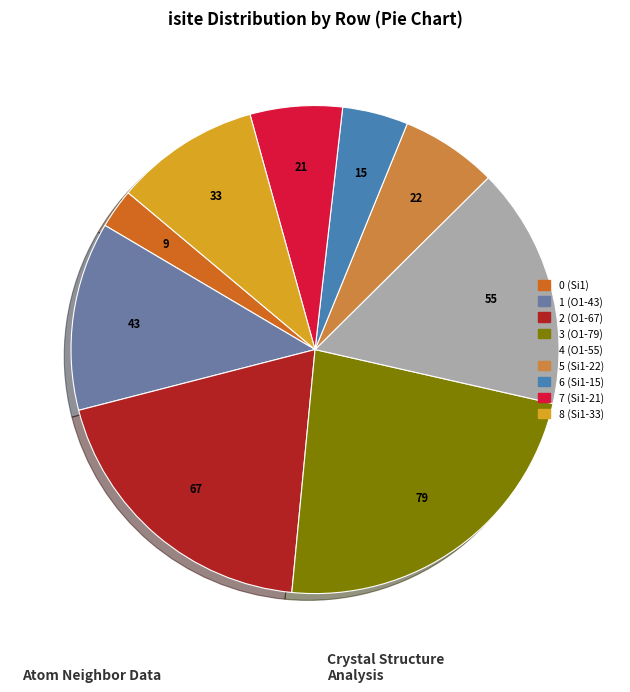

How many segments does this pie chart have?

9